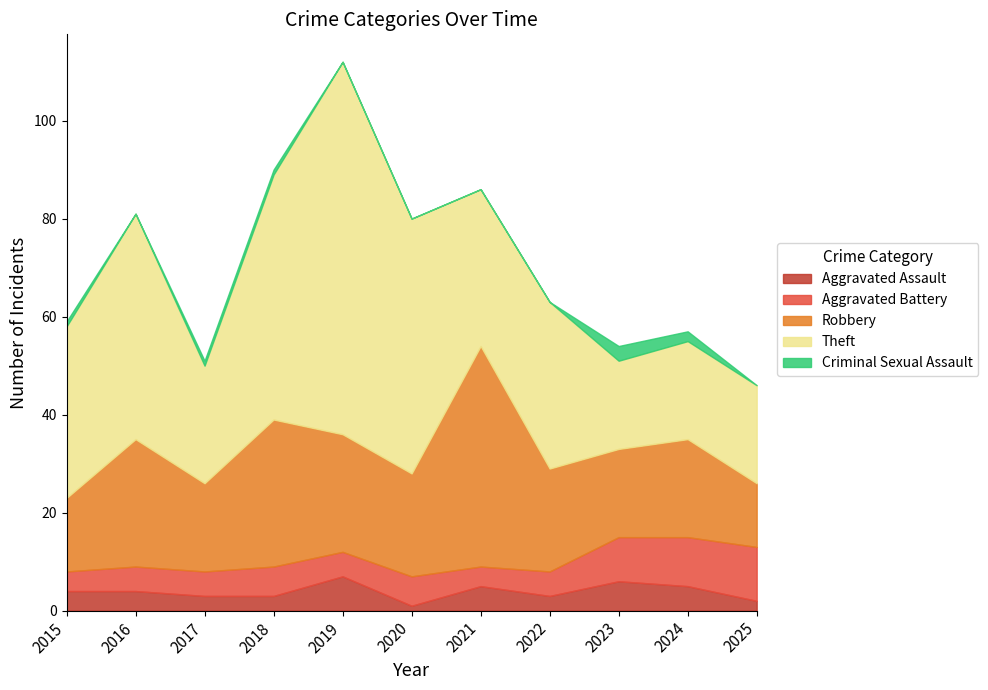

Reading left to right, what are all the values shown in this chart?

Aggravated Assault: 2015=4	2016=4	2017=3	2018=3	2019=7	2020=1	2021=5	2022=3	2023=6	2024=5	2025=2
Aggravated Battery: 2015=4	2016=5	2017=5	2018=6	2019=5	2020=6	2021=4	2022=5	2023=9	2024=10	2025=11
Robbery: 2015=15	2016=26	2017=18	2018=30	2019=24	2020=21	2021=45	2022=21	2023=18	2024=20	2025=13
Theft: 2015=35	2016=46	2017=24	2018=50	2019=76	2020=52	2021=32	2022=34	2023=18	2024=20	2025=20
Criminal Sexual Assault: 2015=1	2016=0	2017=1	2018=1	2019=0	2020=0	2021=0	2022=0	2023=3	2024=2	2025=0